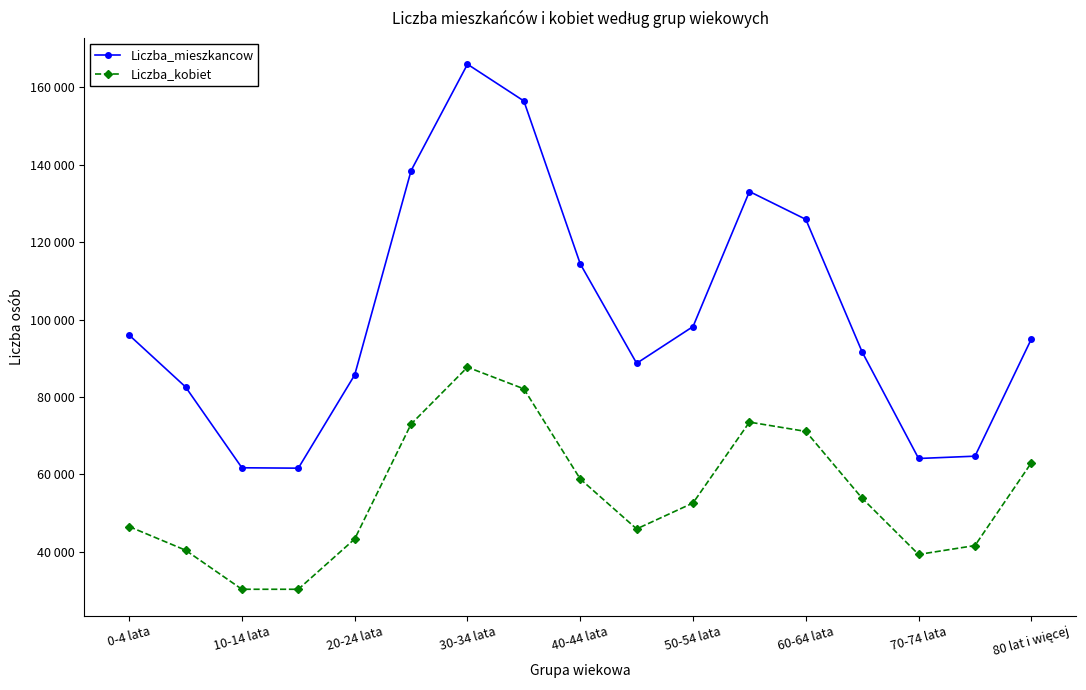

What are all the series names shown in the legend?

Liczba_mieszkancow, Liczba_kobiet